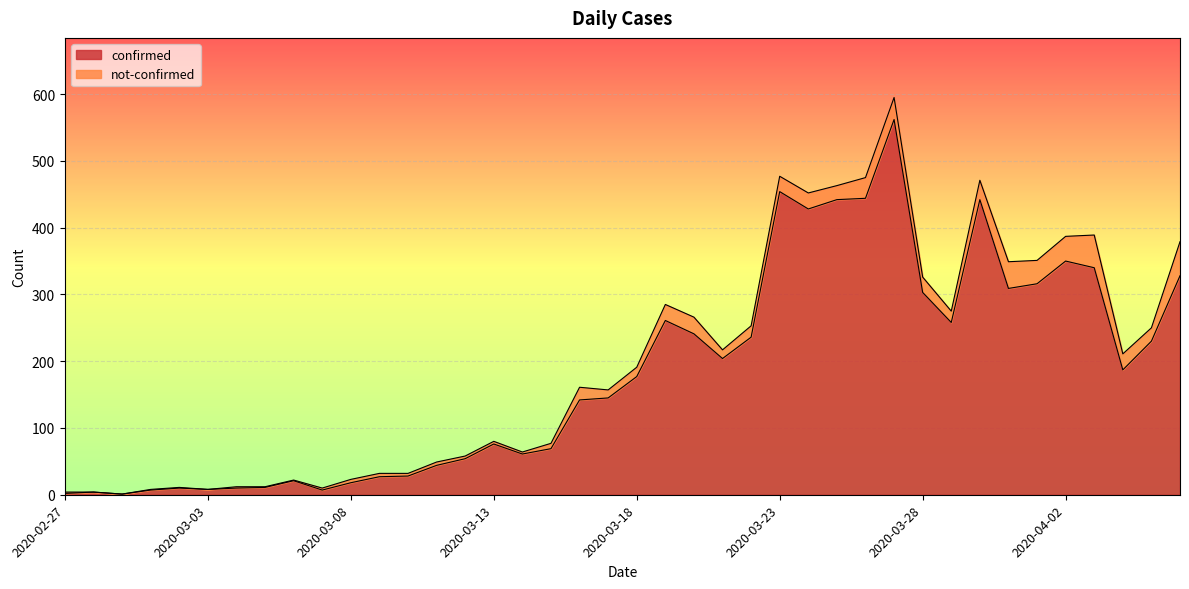

What are all the series names shown in the legend?

confirmed, not-confirmed